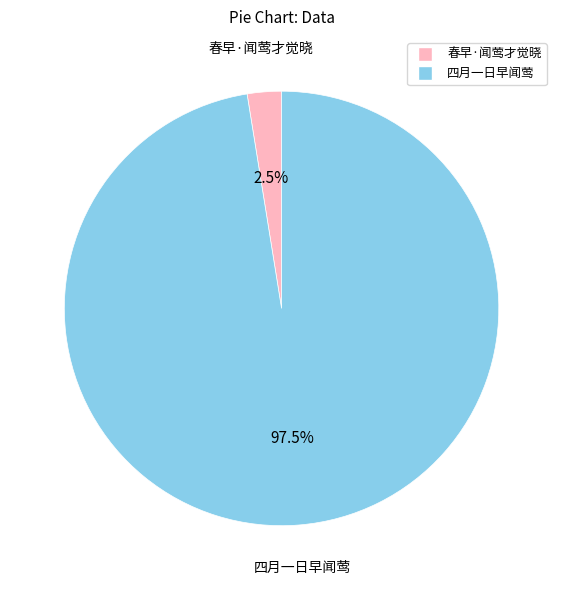

Is there any slice that represents more than half of the pie?

Yes